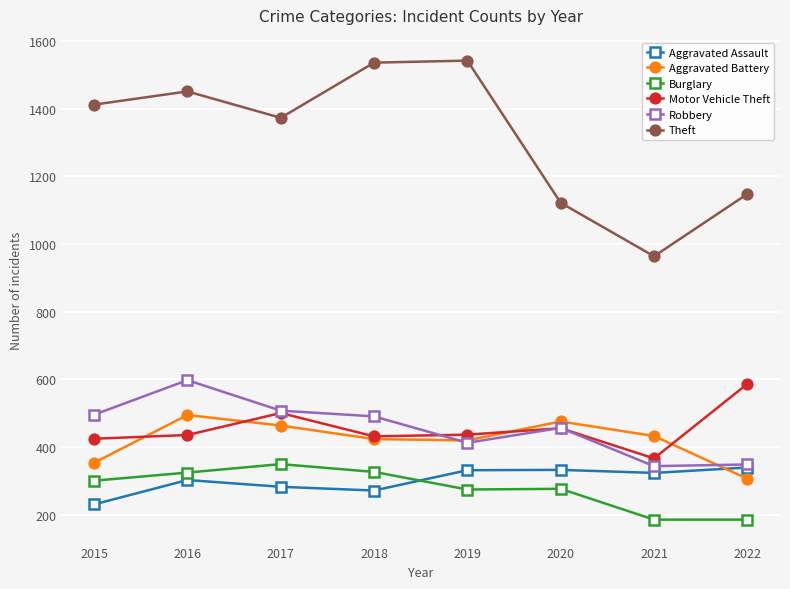

True or false: Aggravated Battery has more than 0 interior local peaks.

True